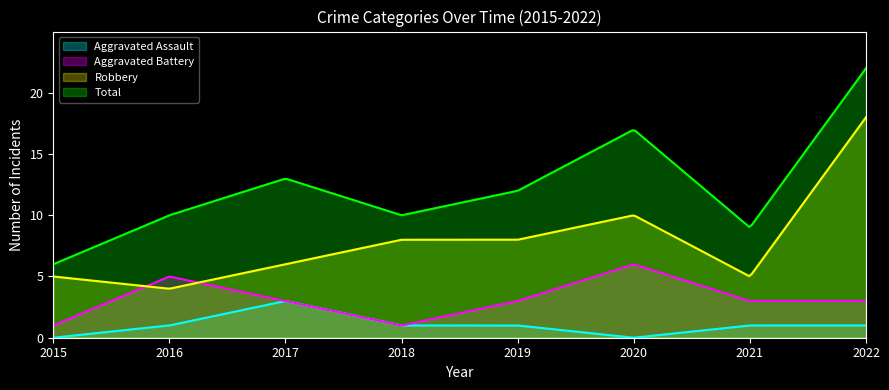

Which has a higher value, 2015 or 2020?

2015